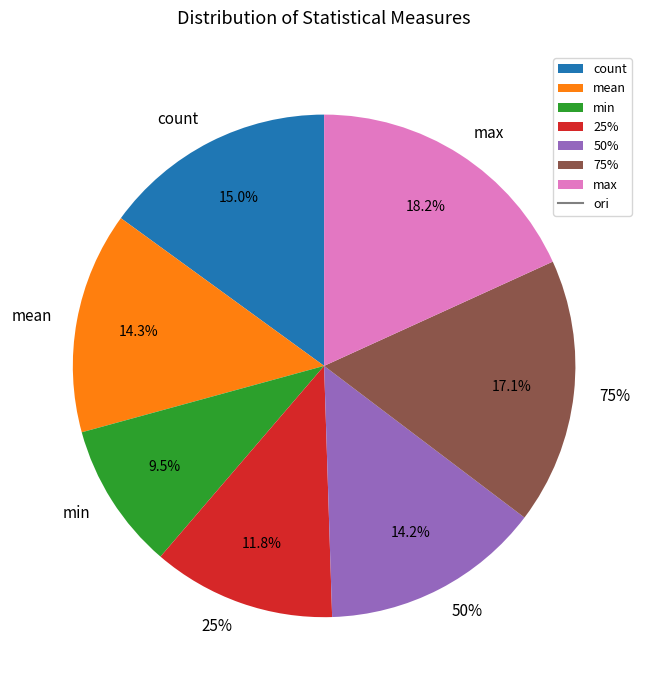

How many slices are in this pie chart?

7